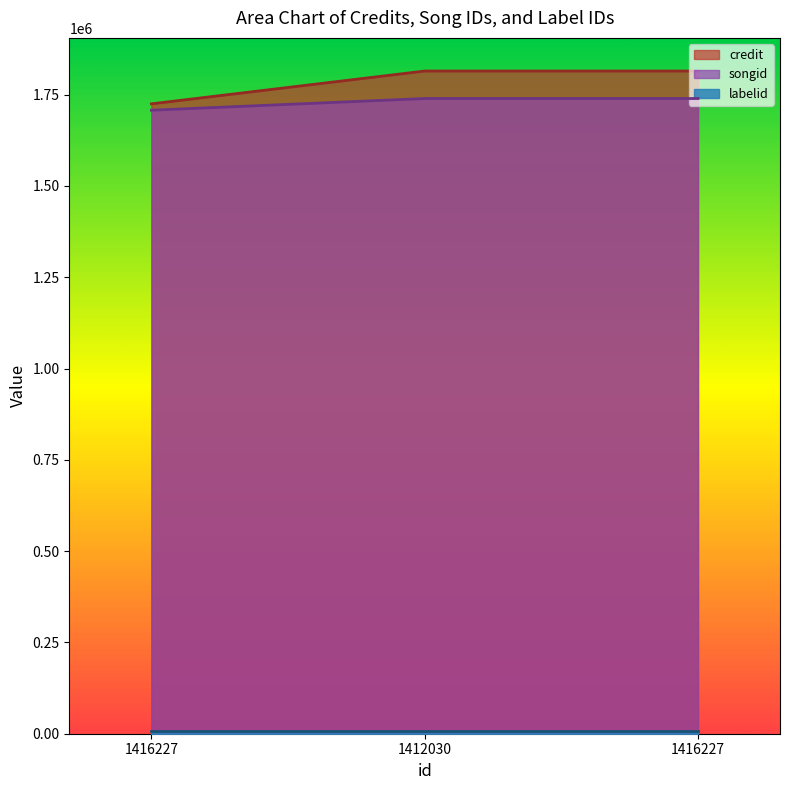

Which series has the largest total across all categories?

credit